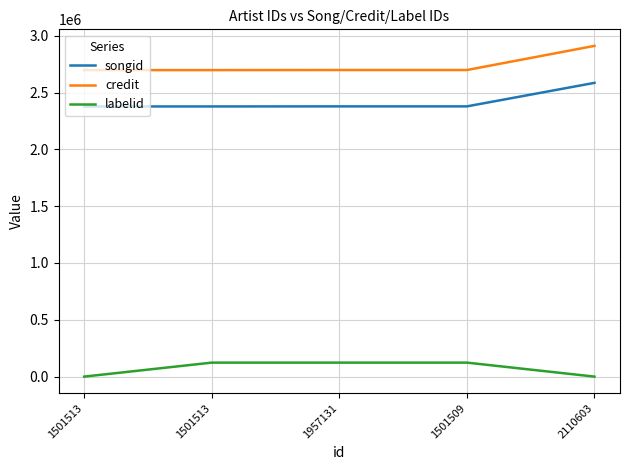

What is the greatest value displayed?

2910718